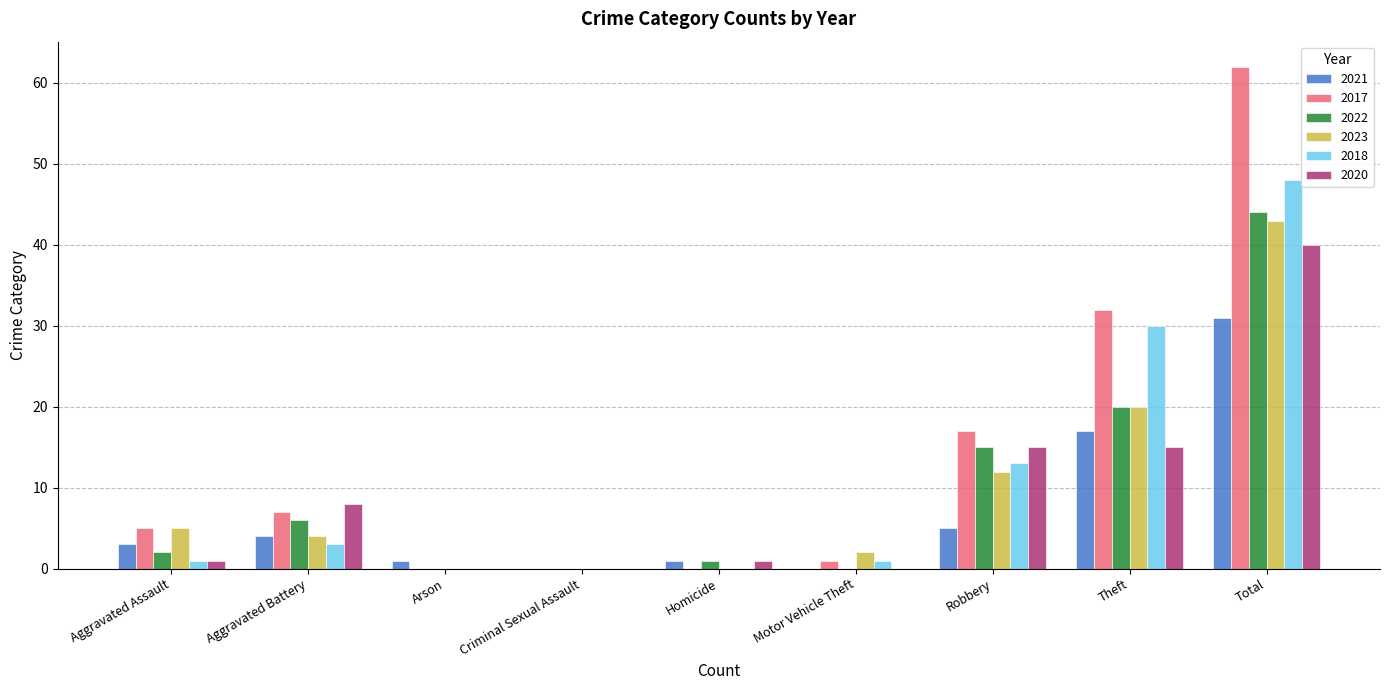

Reading right to left, transcribe all the data shown in this chart.

2021: 31	17	5	0	1	0	1	4	3
2017: 62	32	17	1	0	0	0	7	5
2022: 44	20	15	0	1	0	0	6	2
2023: 43	20	12	2	0	0	0	4	5
2018: 48	30	13	1	0	0	0	3	1
2020: 40	15	15	0	1	0	0	8	1